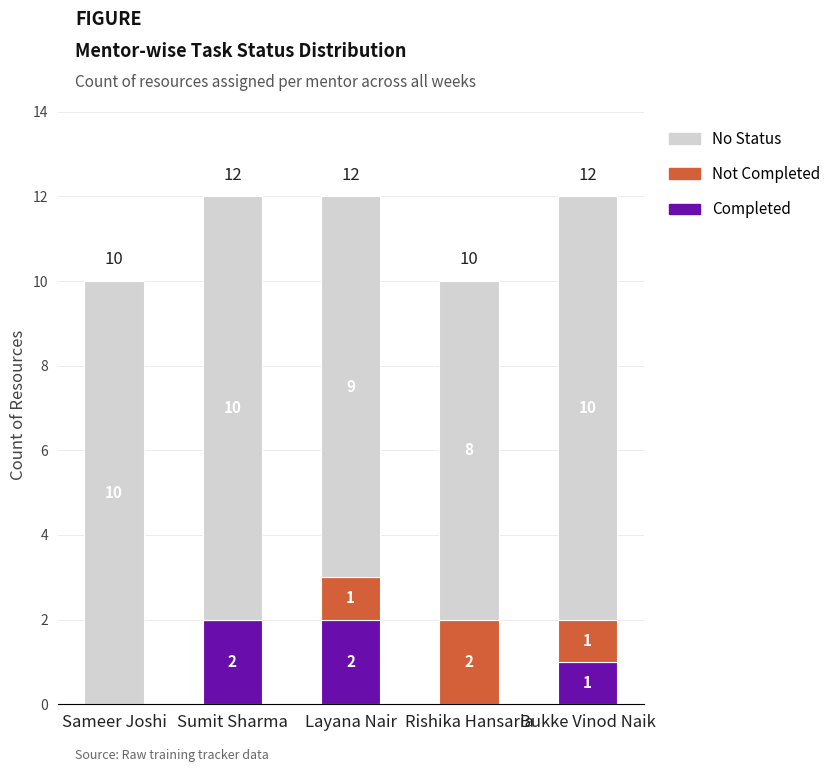

What is the total value across all series at Layana Nair?

12